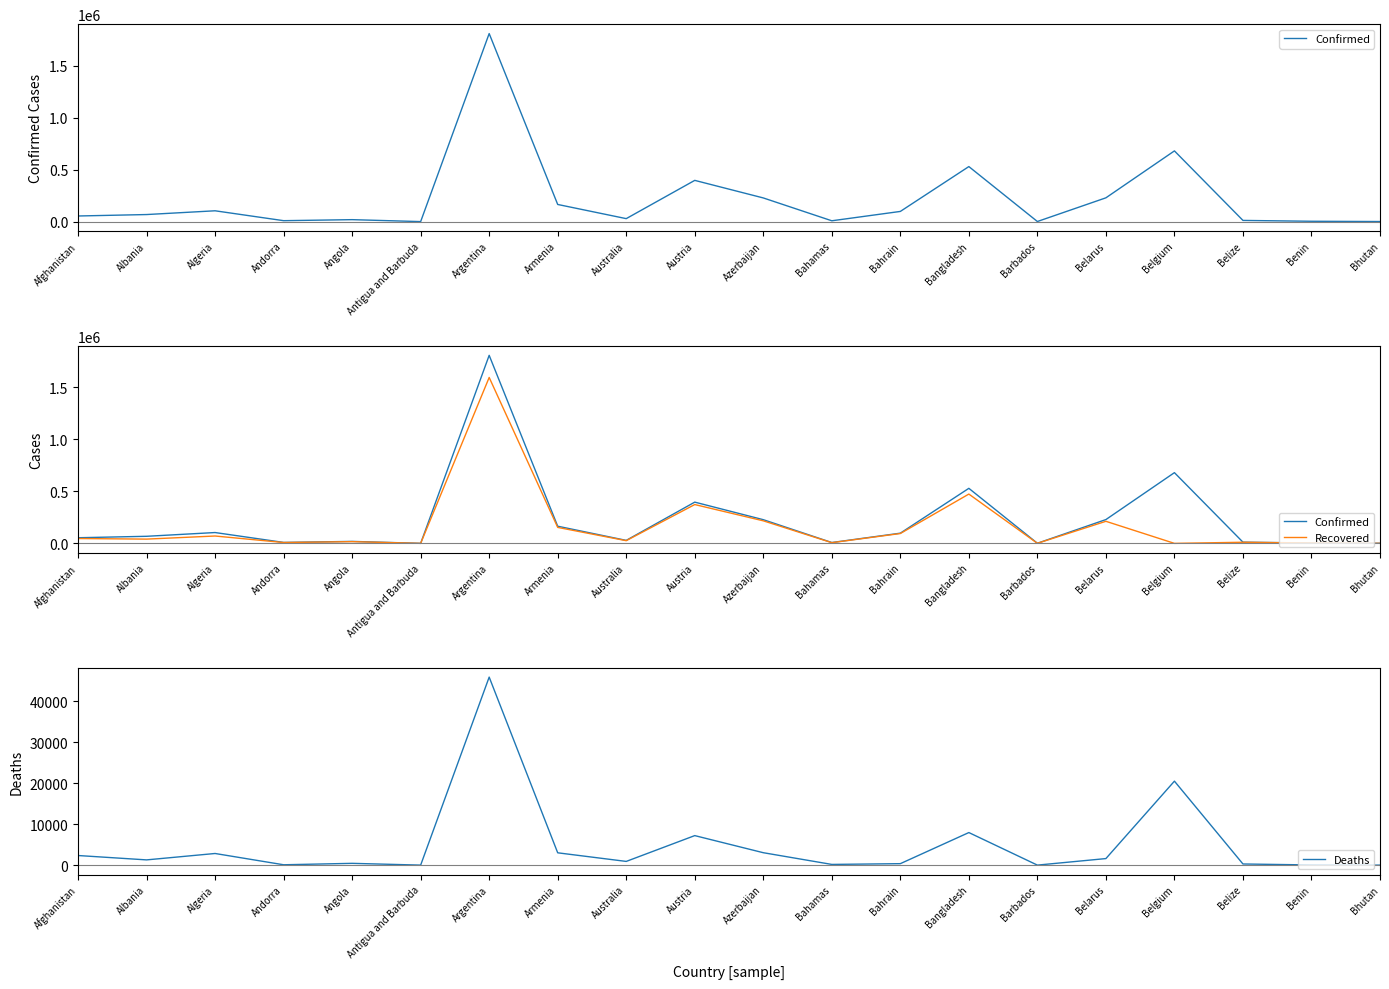

What is the highest value of the Recovered series?

1594768